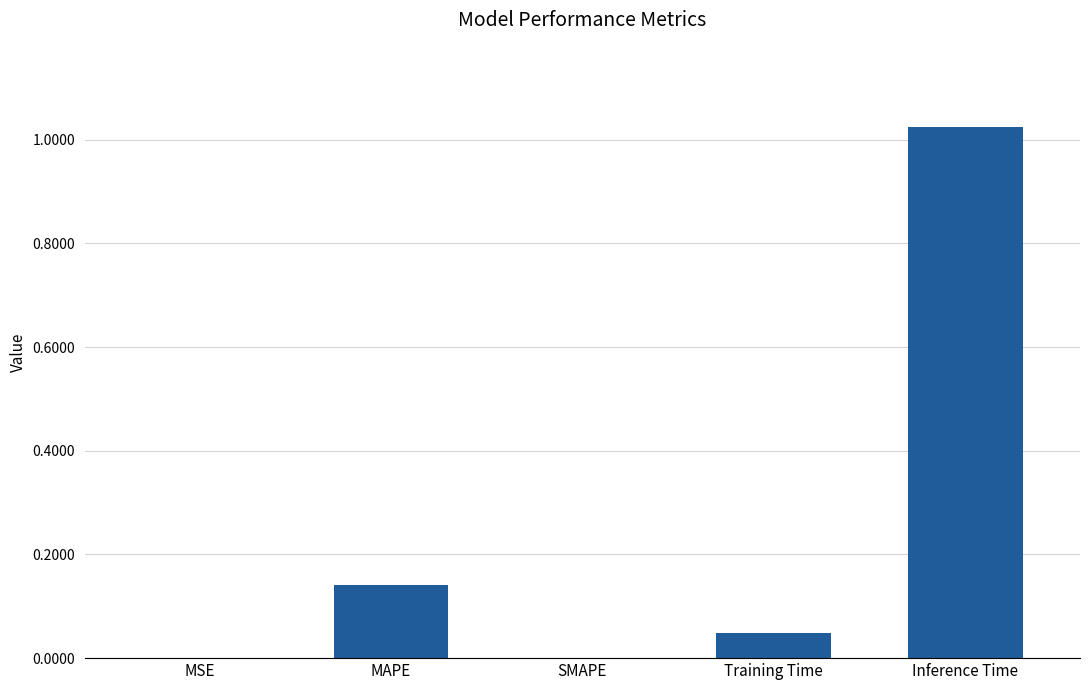

What is the average value?

0.2